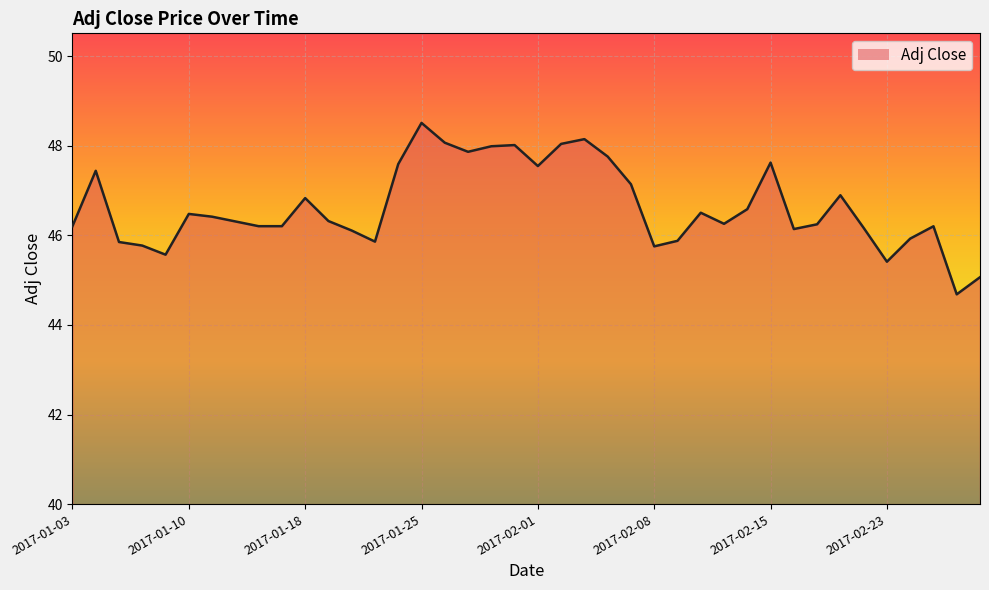

What is the minimum value shown in the chart?

44.7